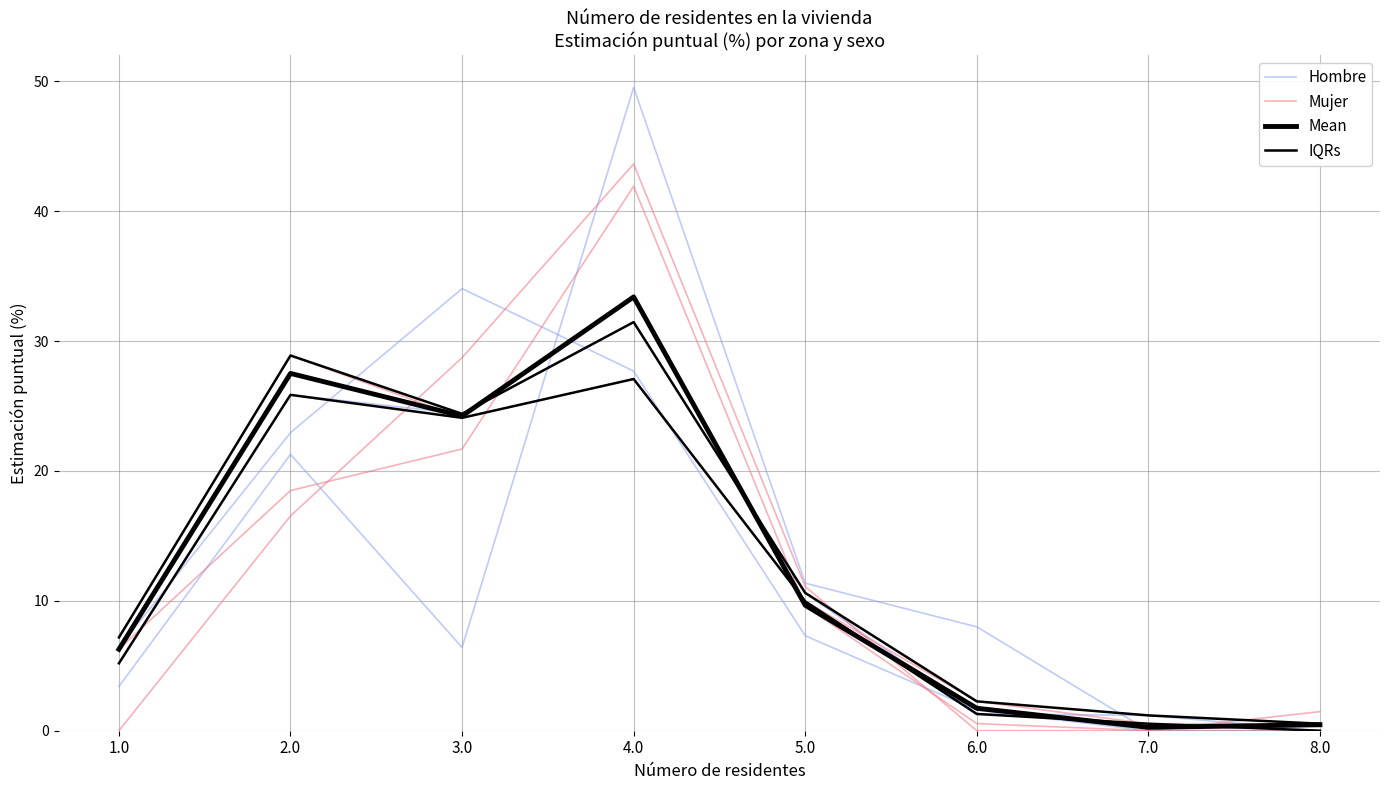

What position from the left is 4.0?

4